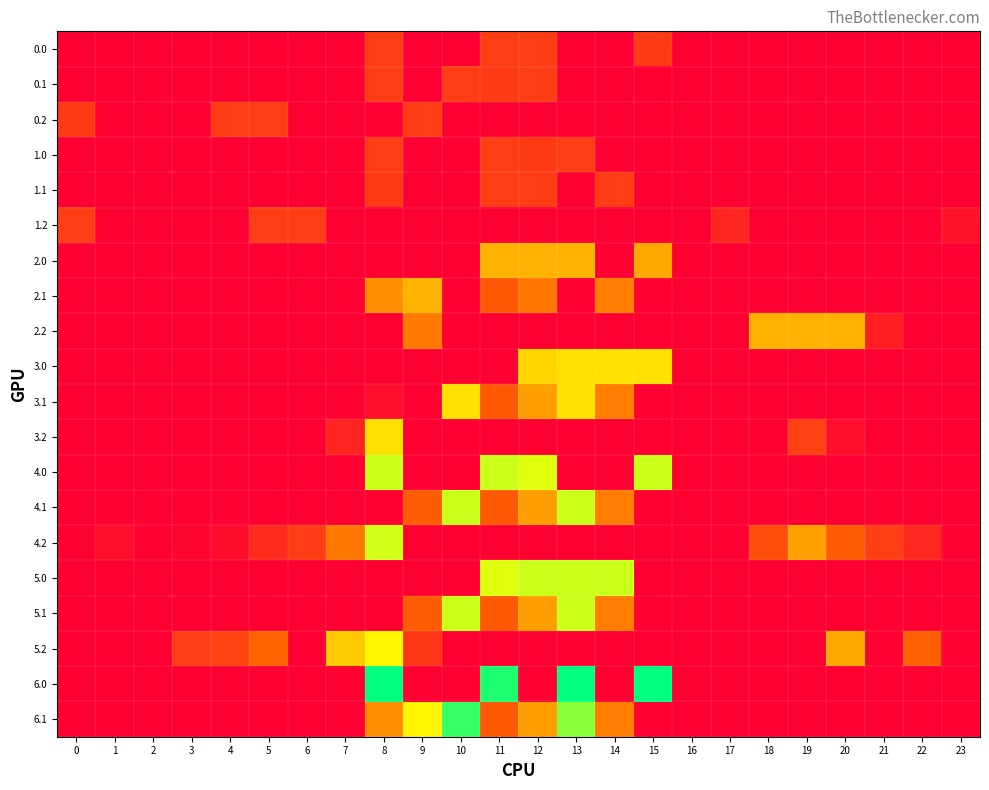

Between 6 and 2, which is larger?

6